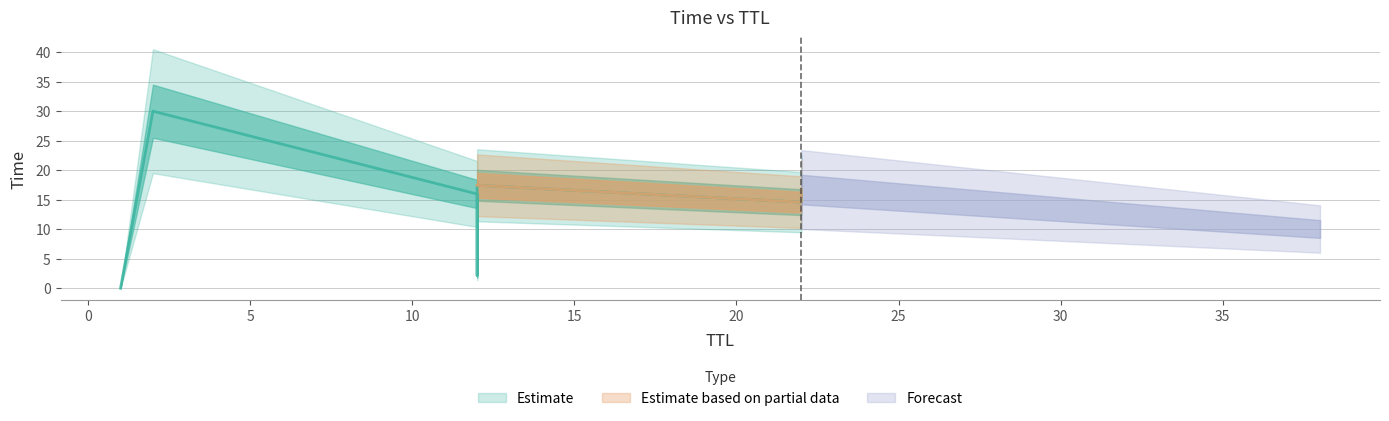

Is it true that the value at 1 is 0.0?

True